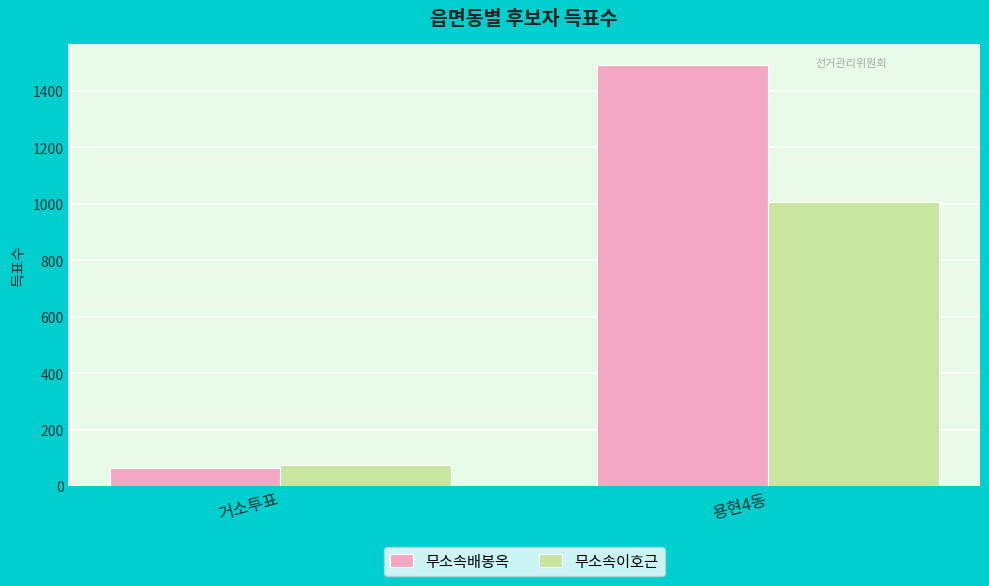

True or false: 무소속이호근 has a value of 75 at 거소투표.

True